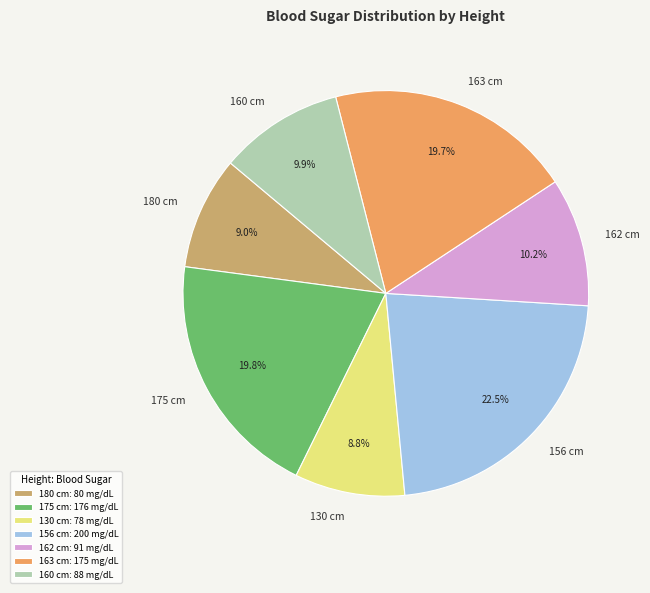

What percentage is NOT represented by 175 cm?

80.2%